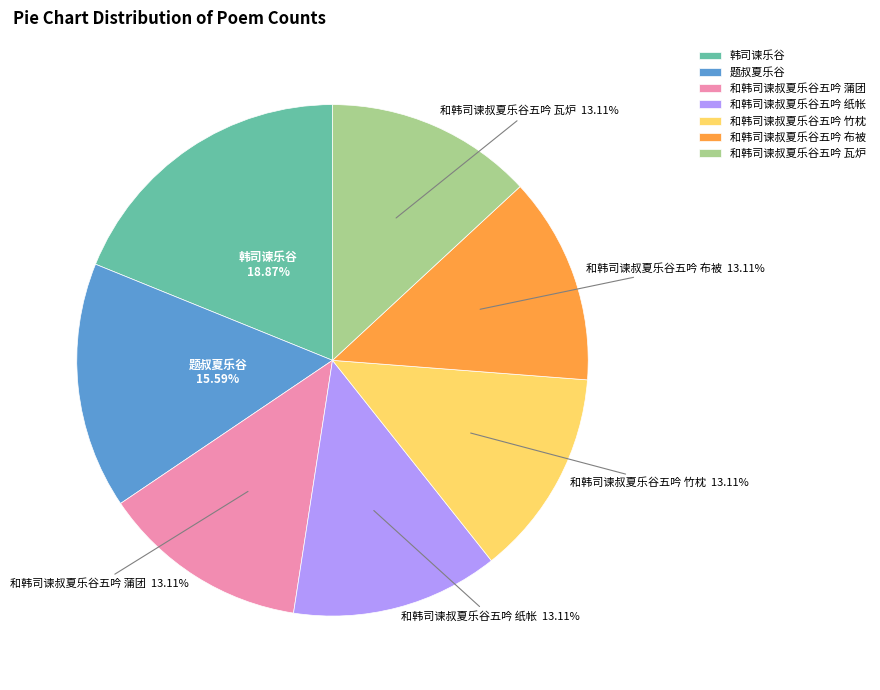

How many slices are in this pie chart?

7